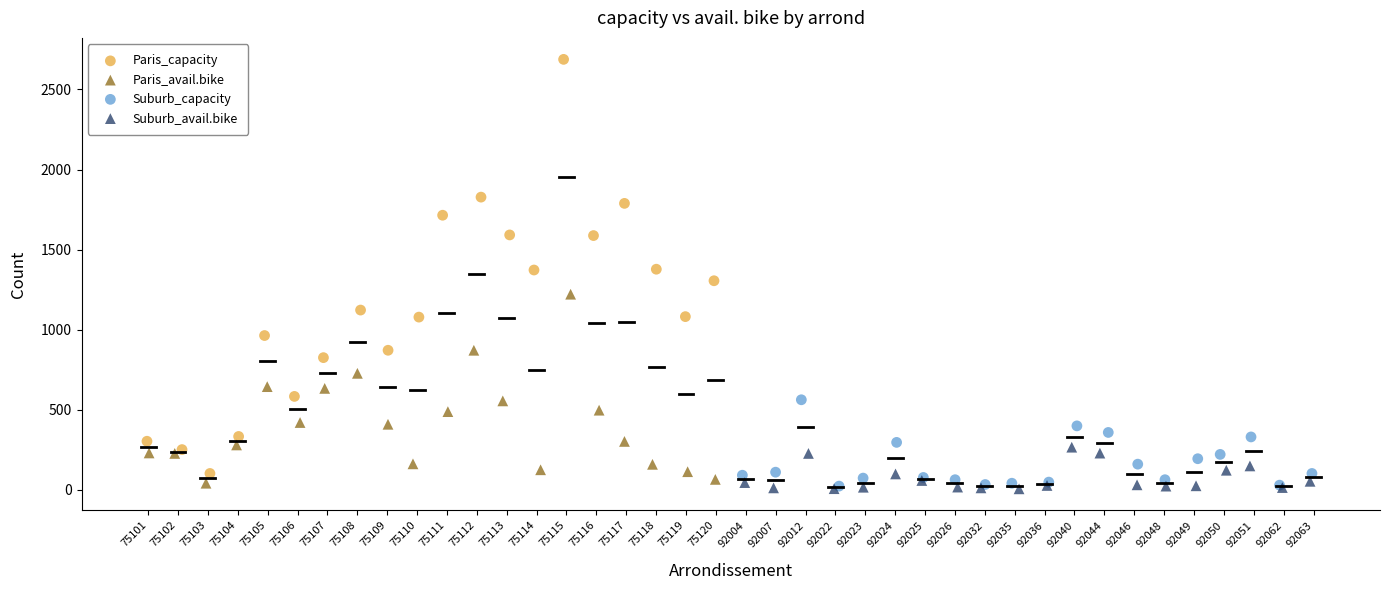

Which series has the widest spread of Y values?

Paris_capacity